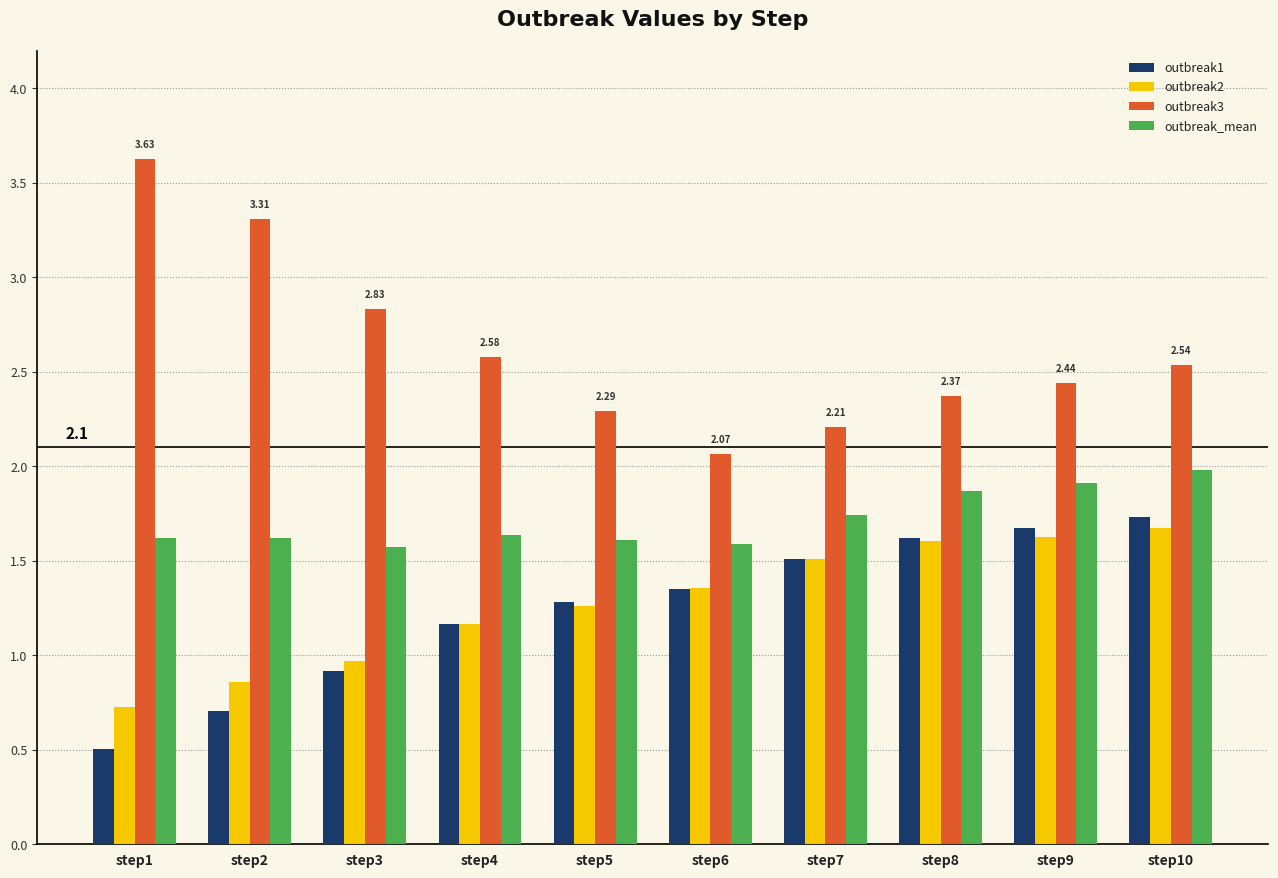

Does the chart contain any negative values?

No